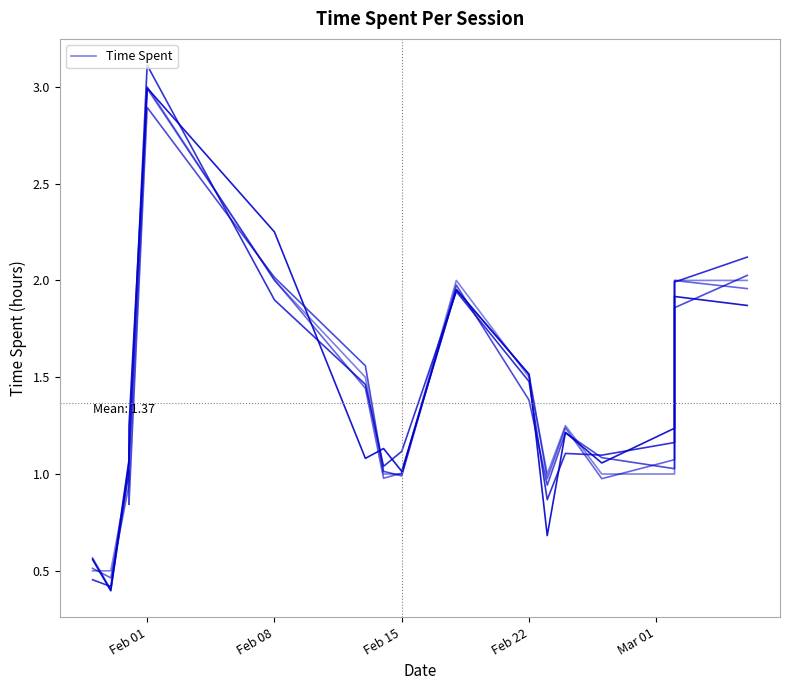

At which label is the value closest to 1?

Feb 15